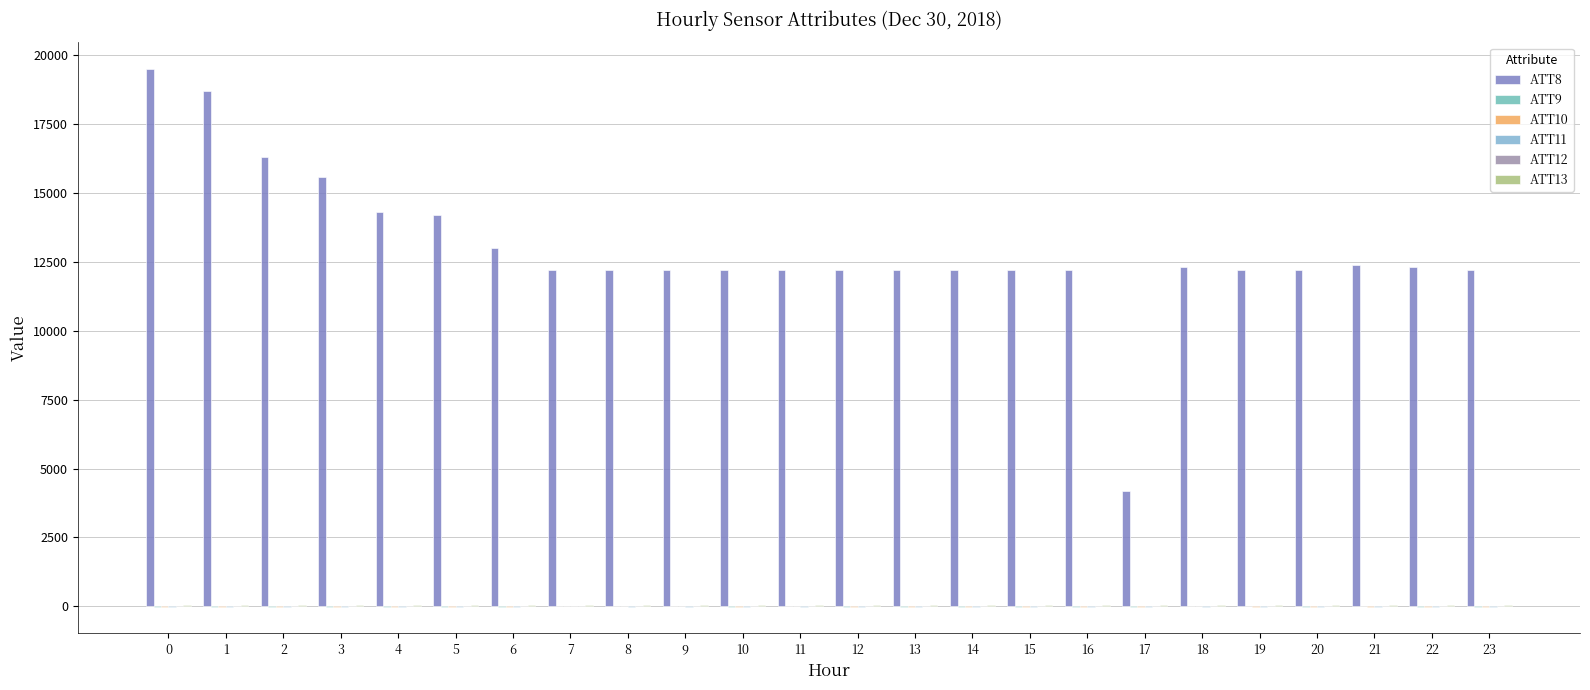

What is the lowest value of the ATT11 series?

-10.0